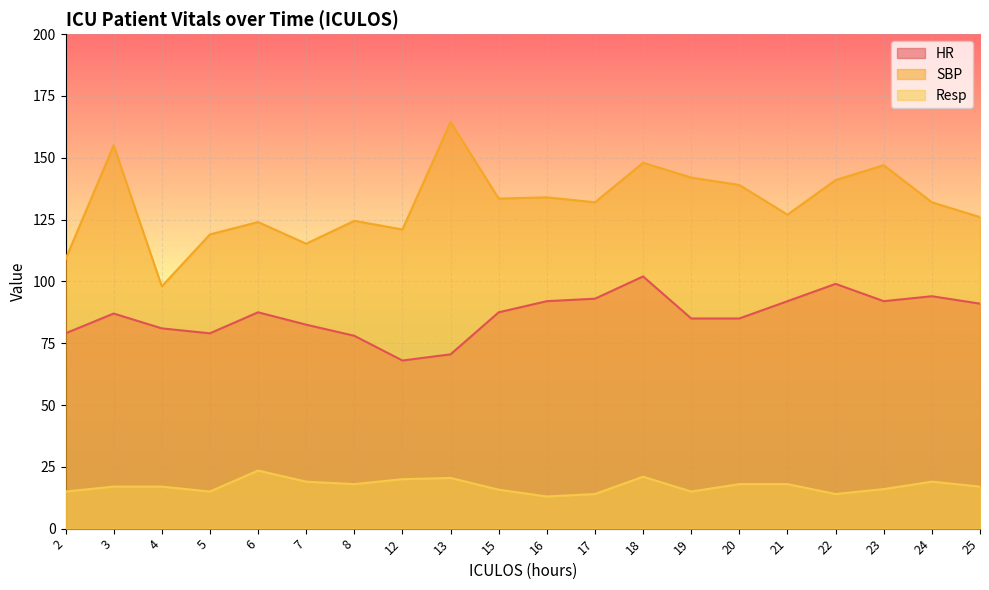

True or false: SBP has more than 0 points higher than both neighbors.

True